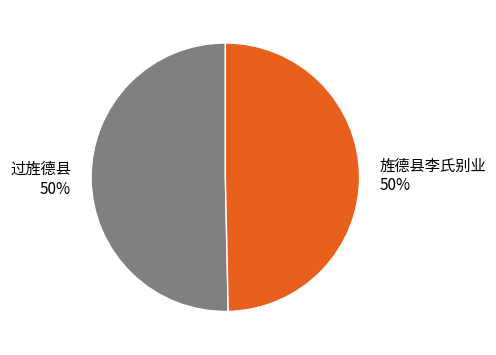

Do 过旌德县 and 旌德县李氏别业 together represent more than half of the pie?

Yes